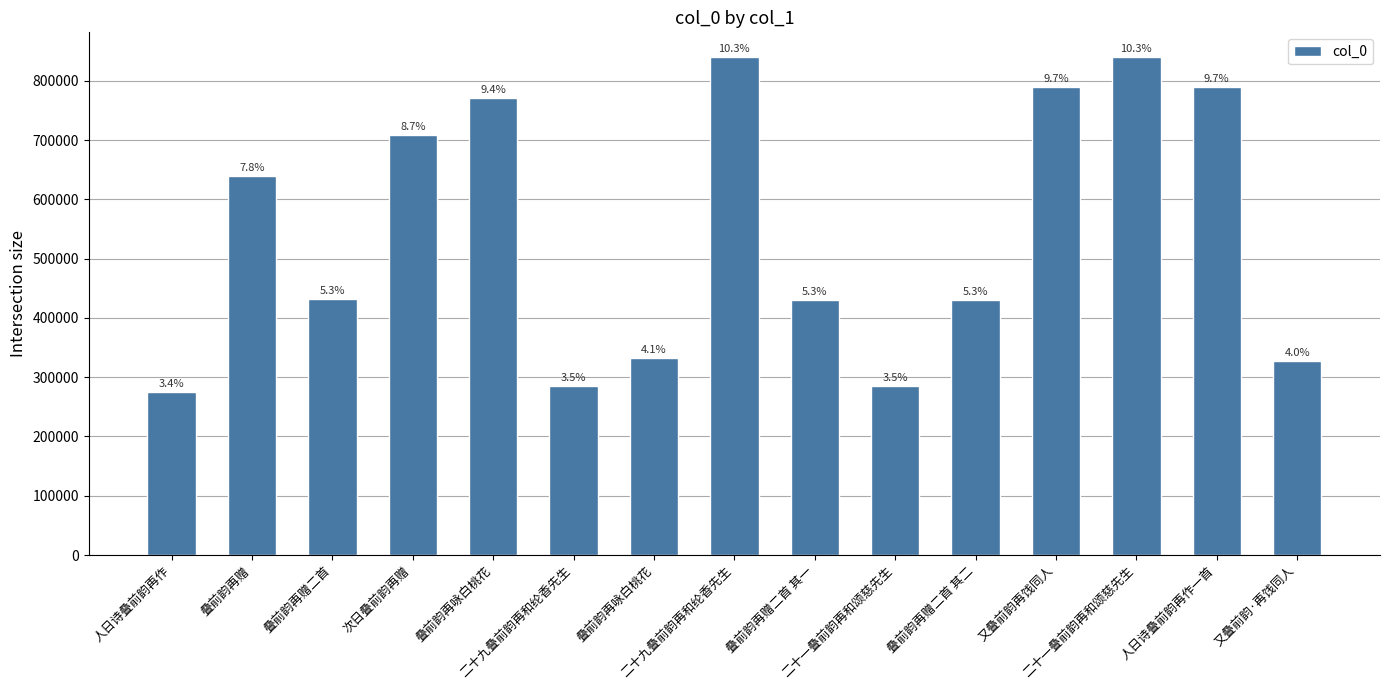

Read the value at 人日诗叠前韵再作一首, to the nearest 10.

789430